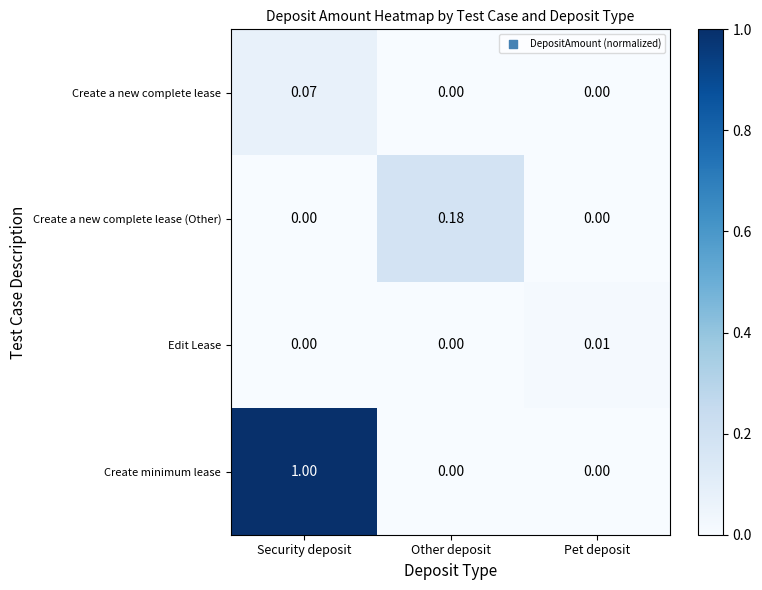

Which series has the widest spread of values?

Create minimum lease